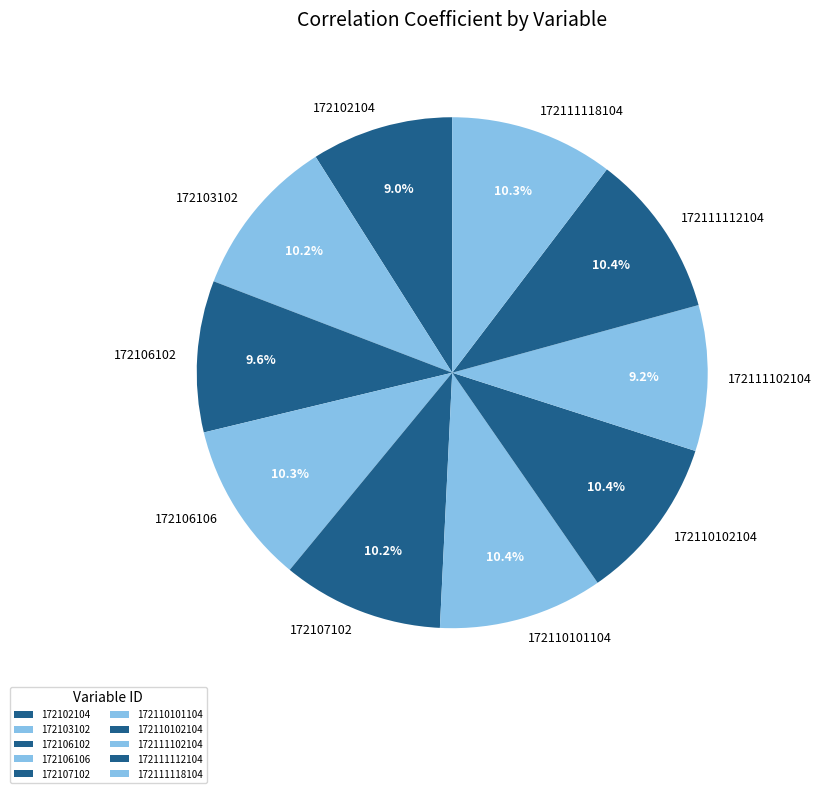

To the nearest percent, what percentage of the pie is 172110101104?

10%